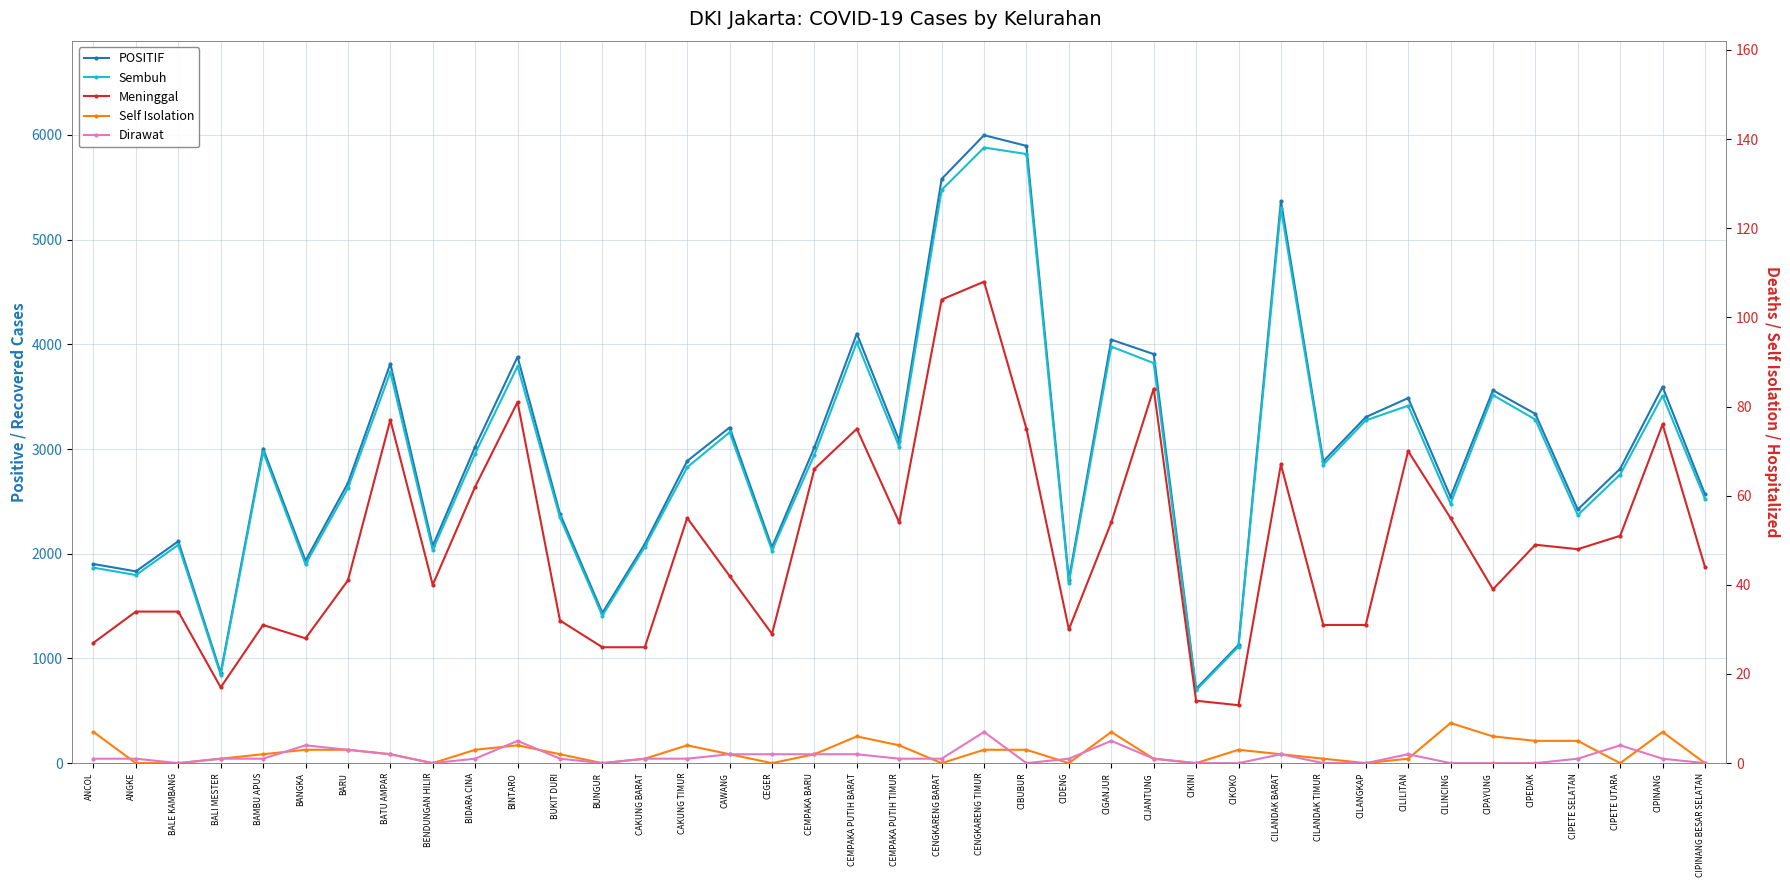

Where is Self Isolation nearest to the value 4?

BINTARO